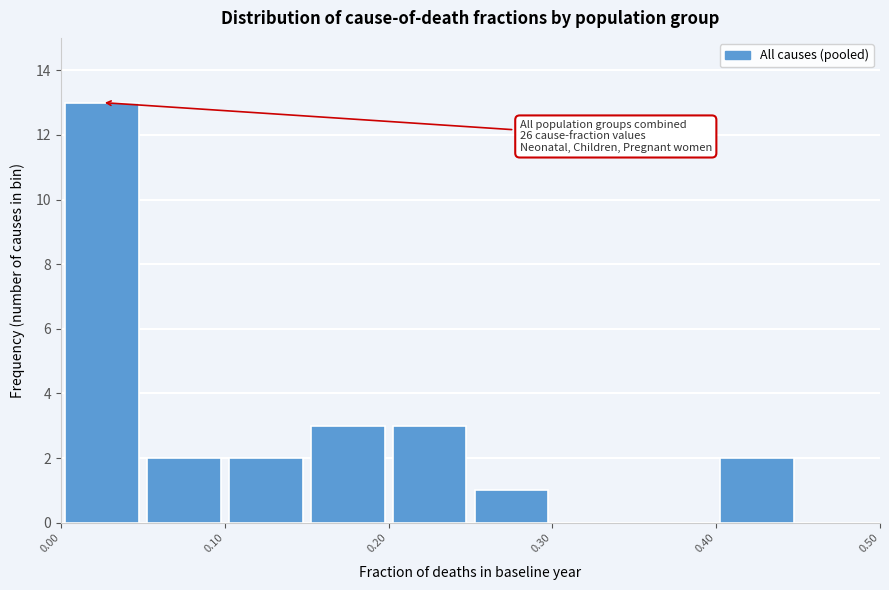

Over which range of the x-axis is the bar tallest?

0.00 to 0.05